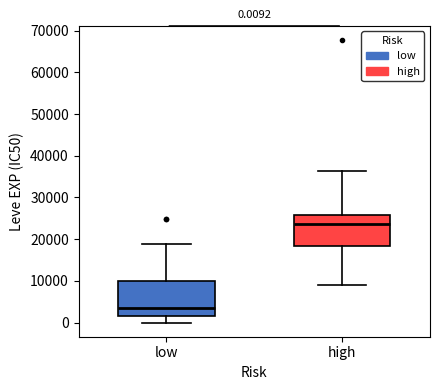

Which box has the lowest median line?

low